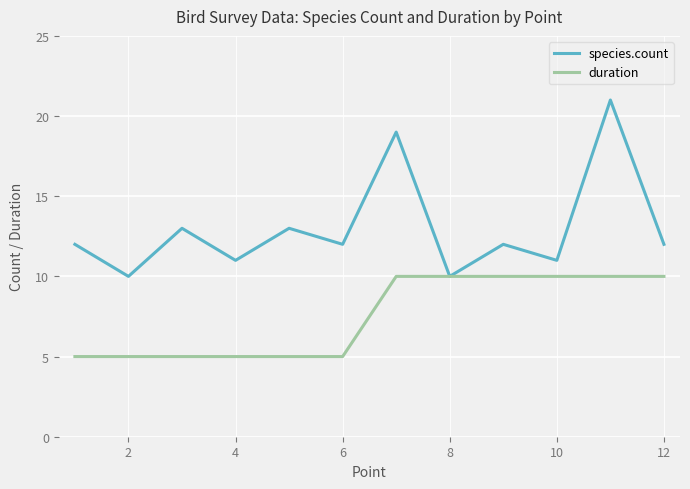

How many lines are shown in the chart?

2